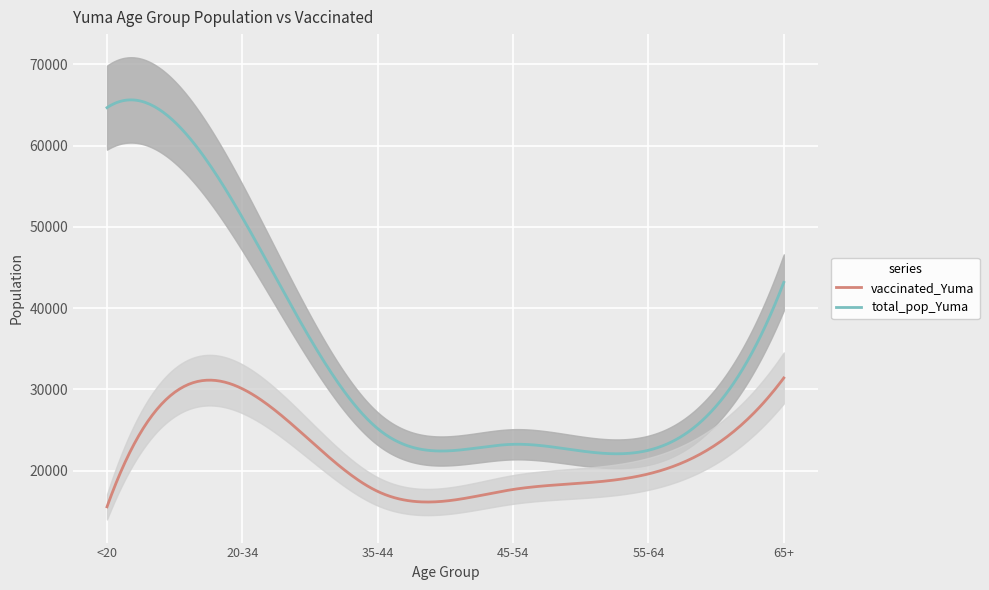

True or false: vaccinated_Yuma and total_pop_Yuma intersect in this chart.

False